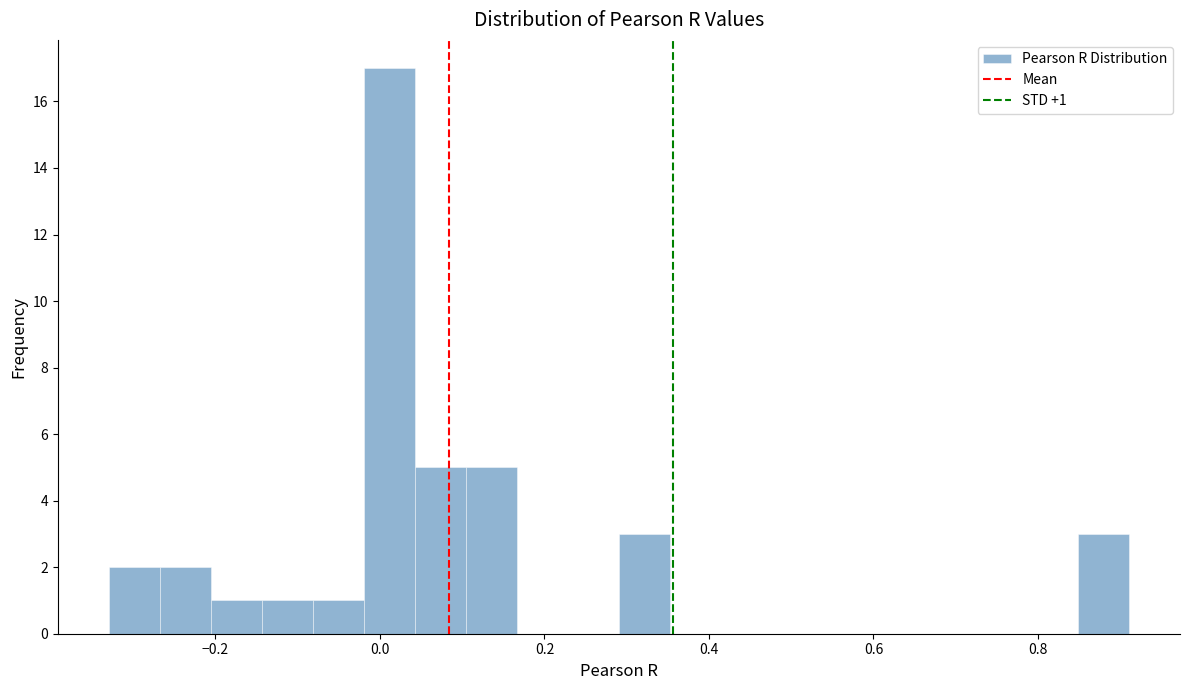

Read against the x-axis, roughly where is the centre of the tallest bar?

0.02